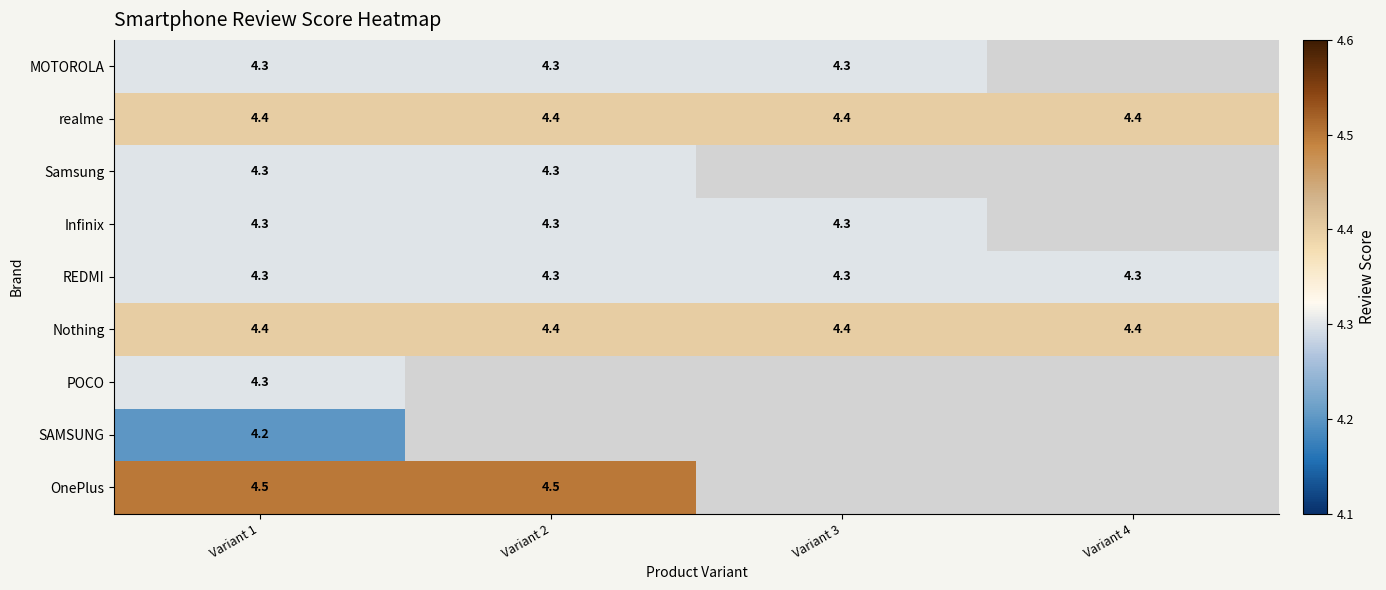

What is the maximum value for Nothing?

4.4